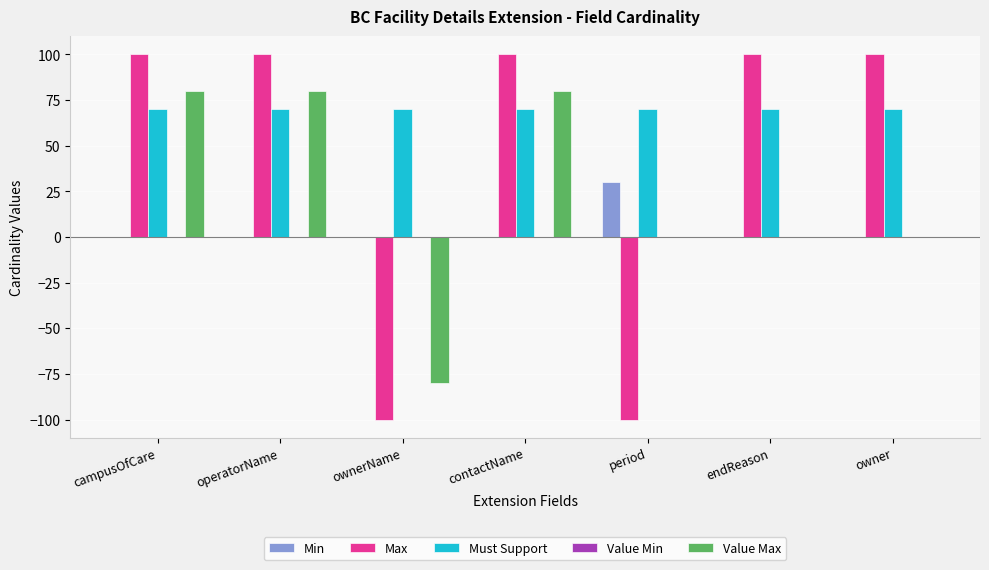

What is the sum of all Value Max values?

160